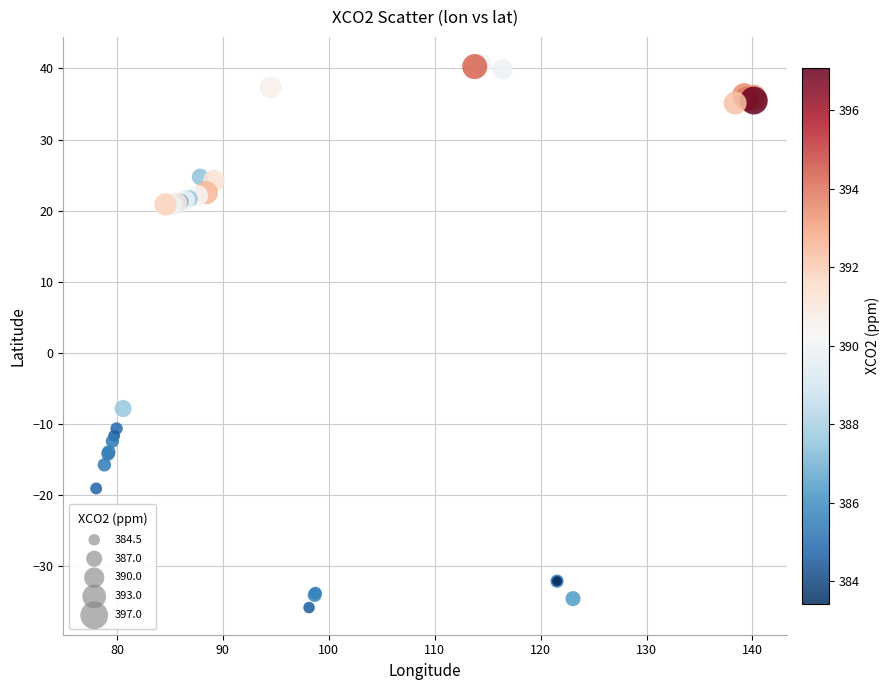

What Y value in the scatter plot is closest to 2?

-7.8